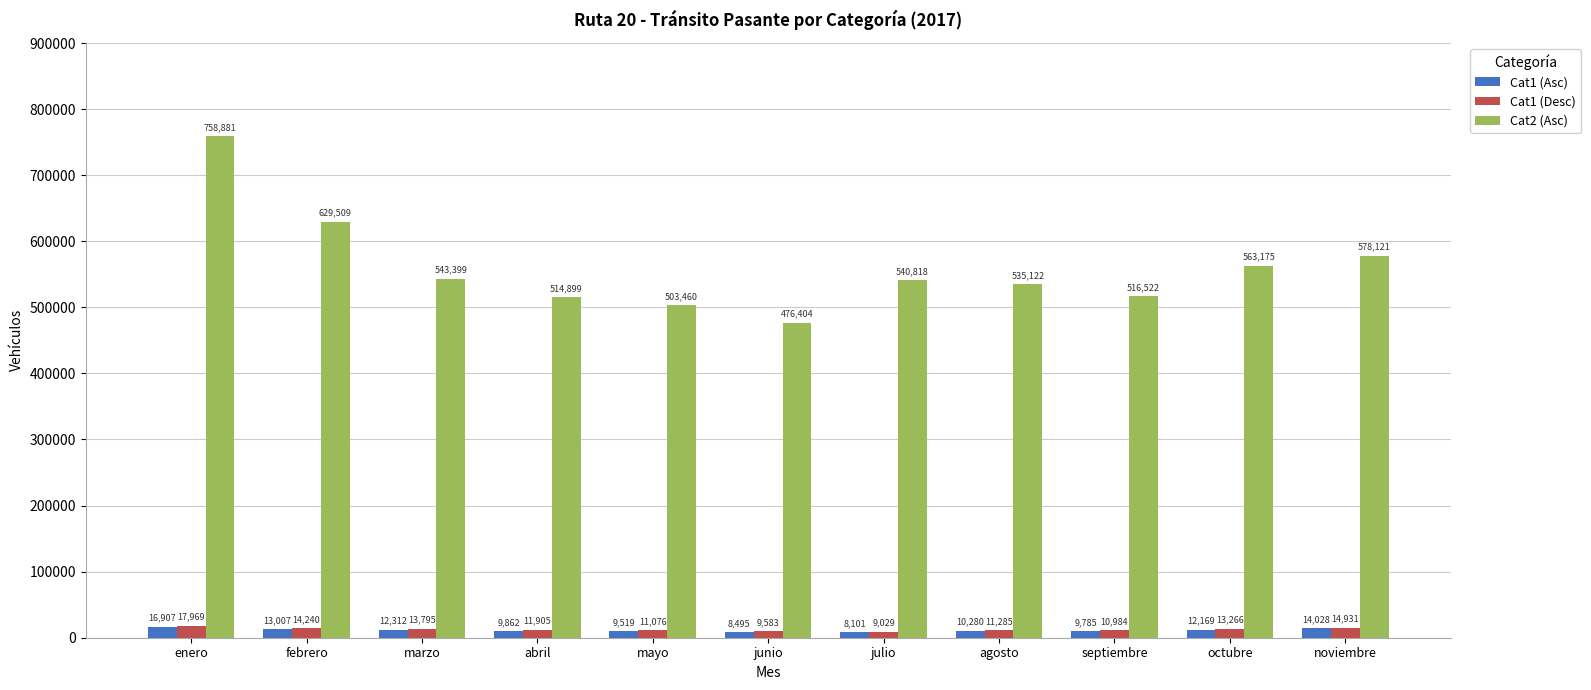

What is the difference between the maximum and second lowest values in the Cat1 (Asc) series?

8412